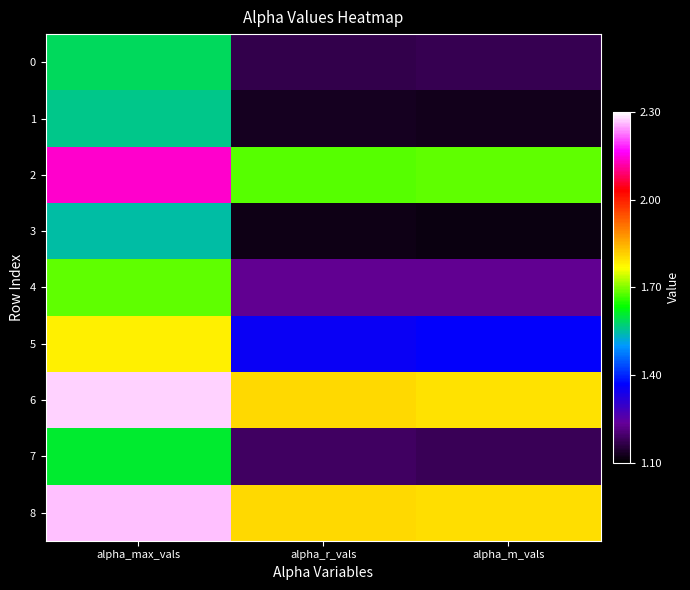

Which series changed the most between alpha_max_vals and alpha_m_vals?

6